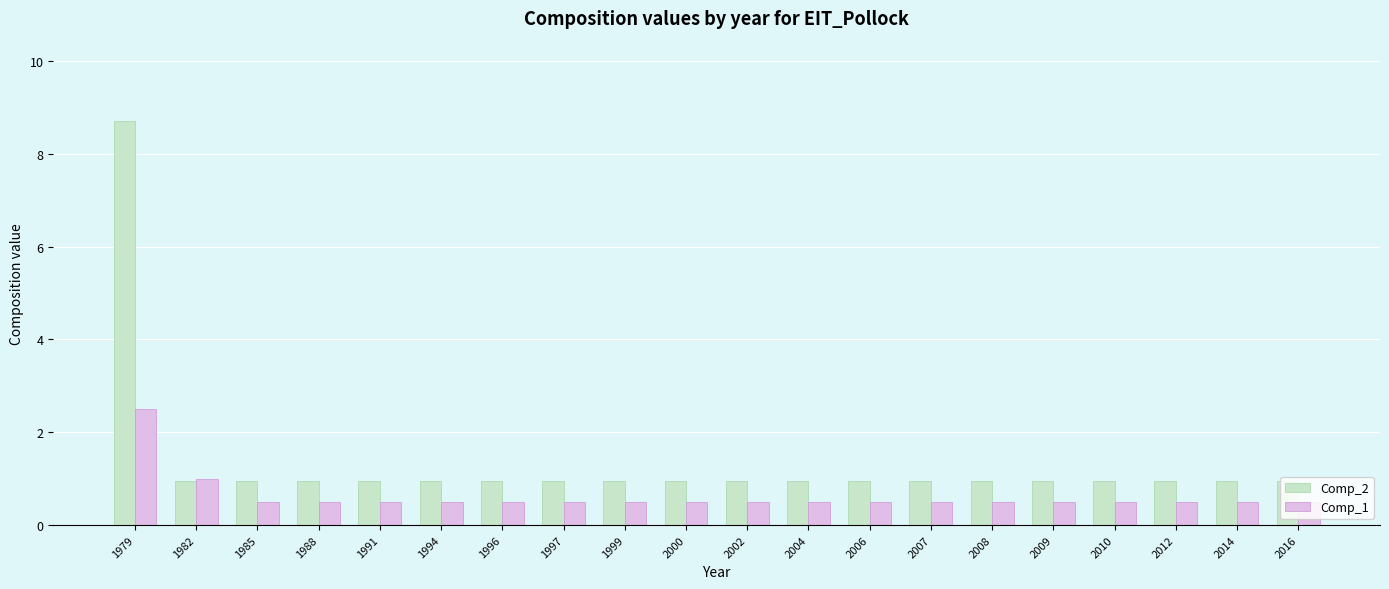

What is the highest value of the Comp_1 series?

2.5